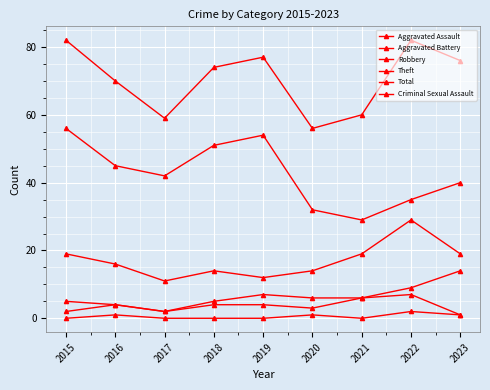

In Aggravated Battery, how many points are higher than both neighbors (excluding endpoints)?

1